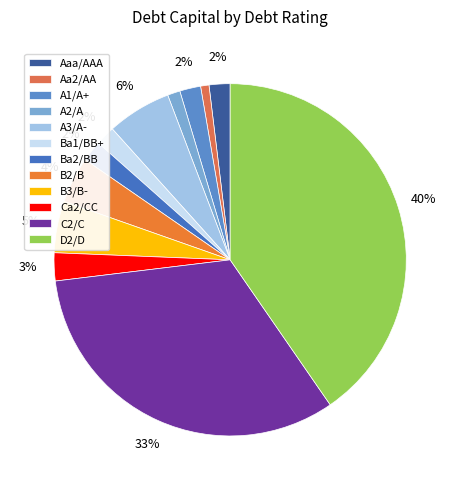

To the nearest percent, what portion does D2/D represent?

40%